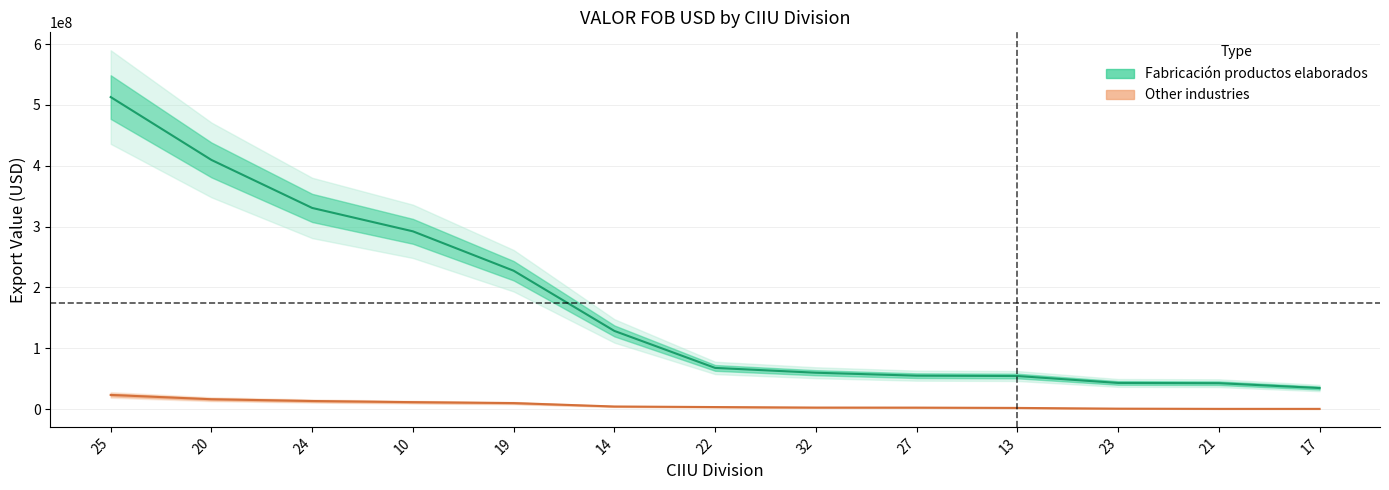

What is the value of the Fabricación productos elaborados point at the 5th from the left?

227446738.2